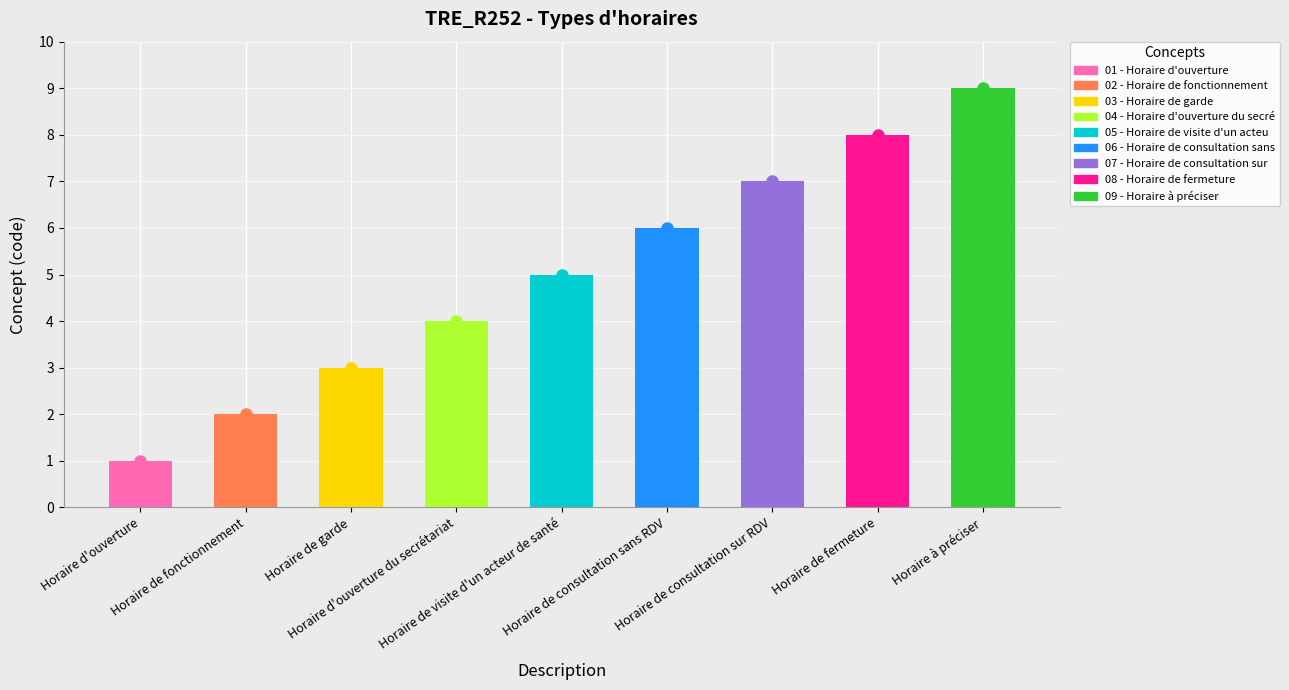

Where is the data nearest to the value 5?

Horaire de visite d'un acteur de santé